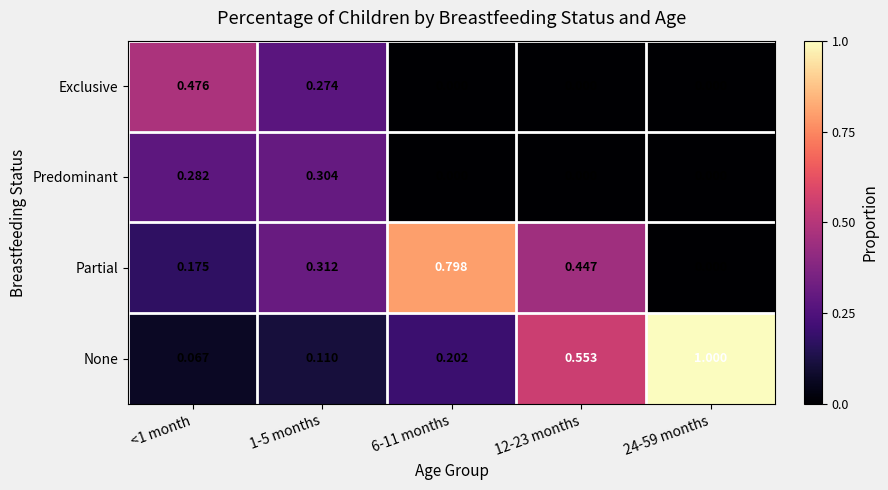

Is the value of Exclusive at <1 month greater than the value of Partial at 12-23 months?

Yes